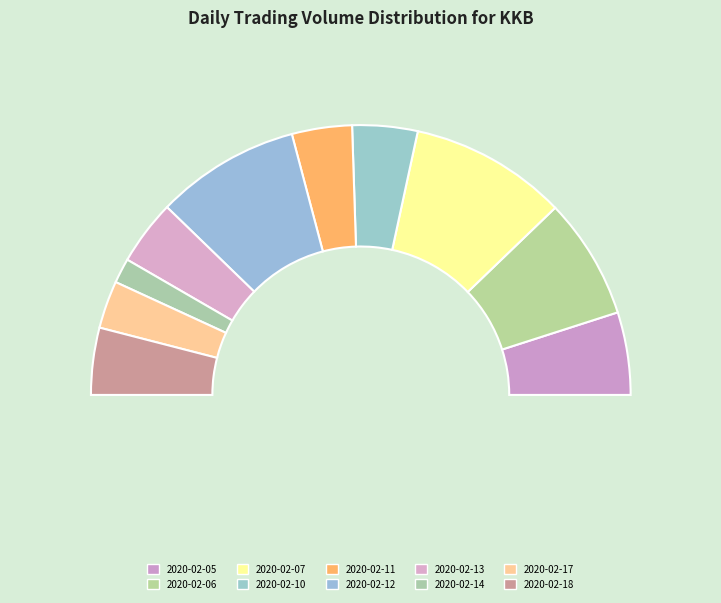

What percentage is the 2020-02-05 slice, to the nearest percent?

10%